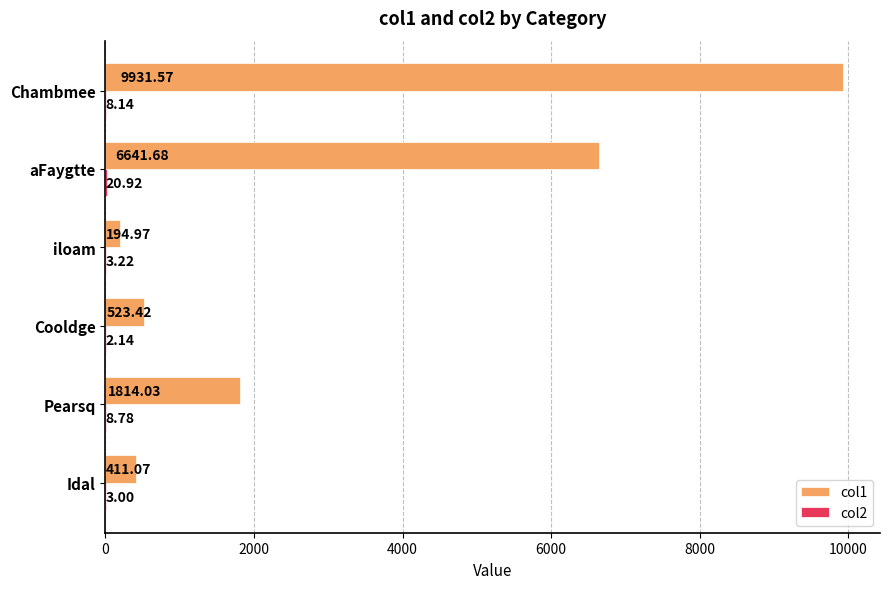

At which category is the sum across all series the highest?

Chambmee